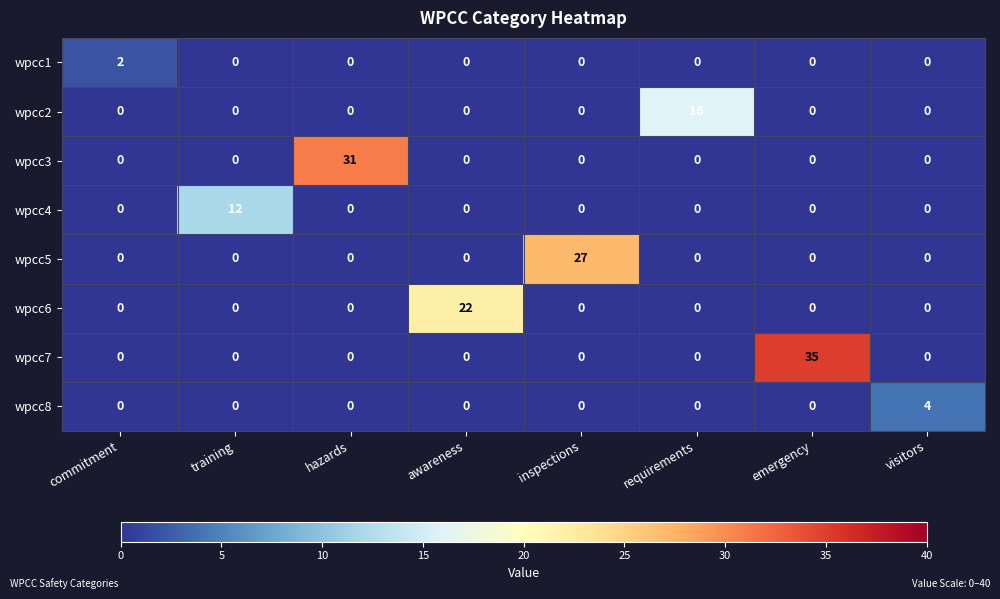

Is it true that wpcc6 equals -8 at emergency?

False